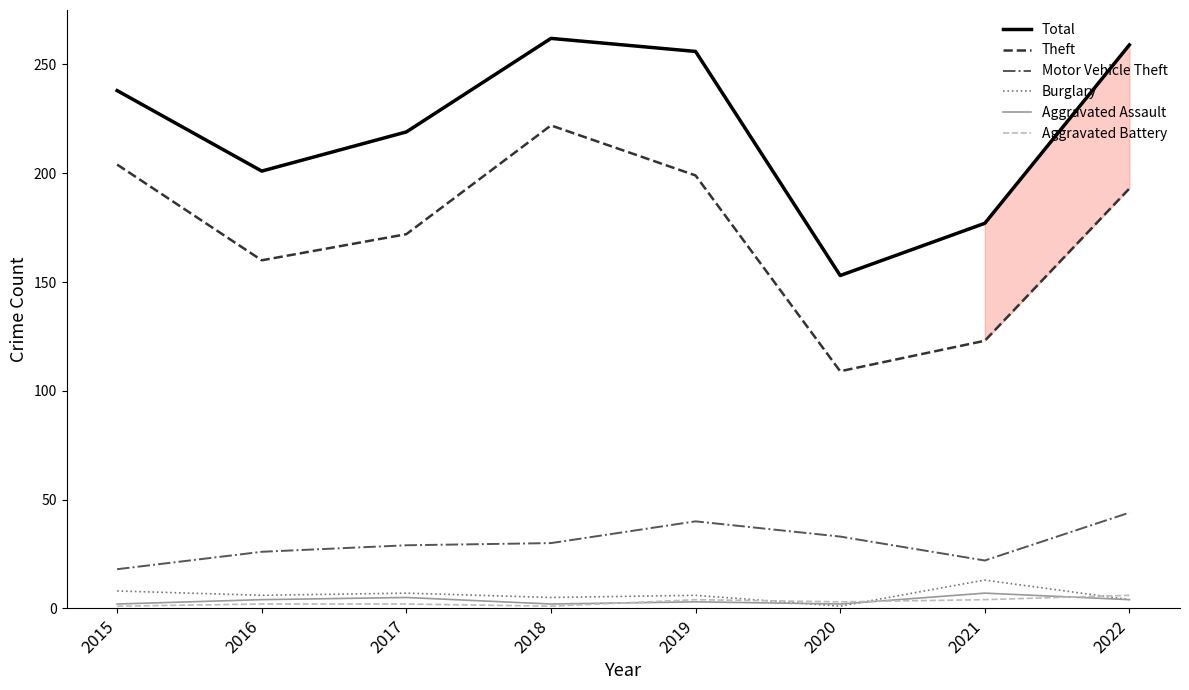

Which series has the largest total across all categories?

Total